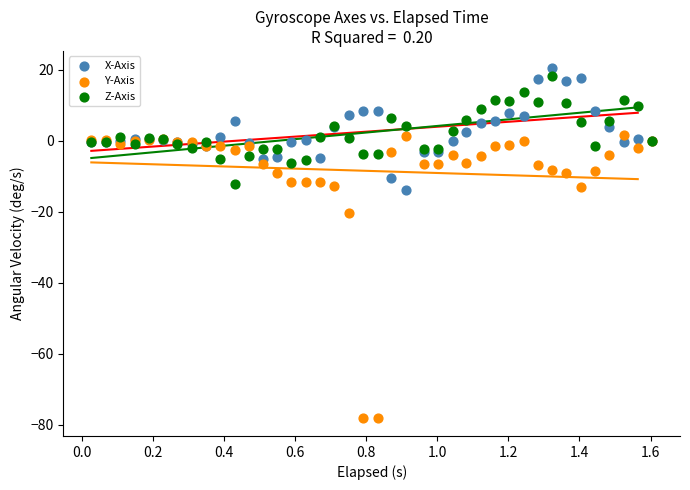

What are all the series names shown in the legend?

X-Axis, Y-Axis, Z-Axis